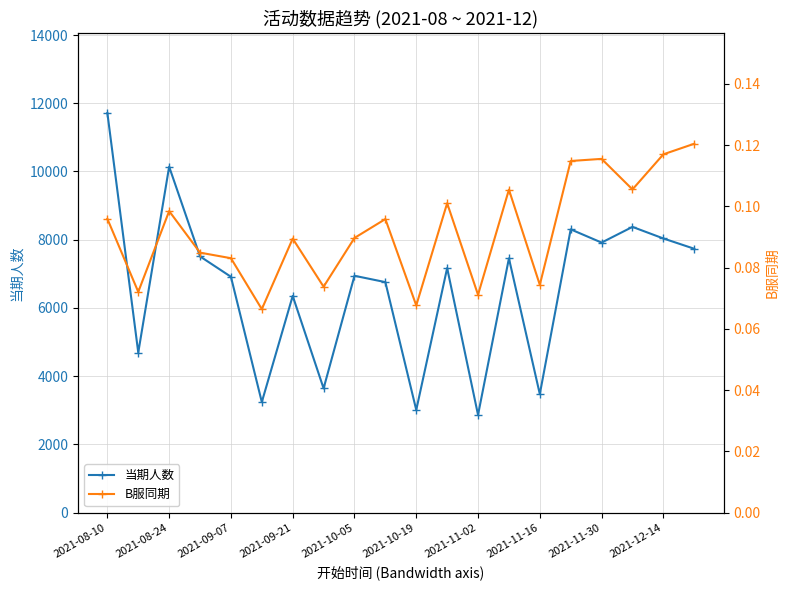

True or false: 当期人数 has a value of 1703.9 at 2021-12-14.

False